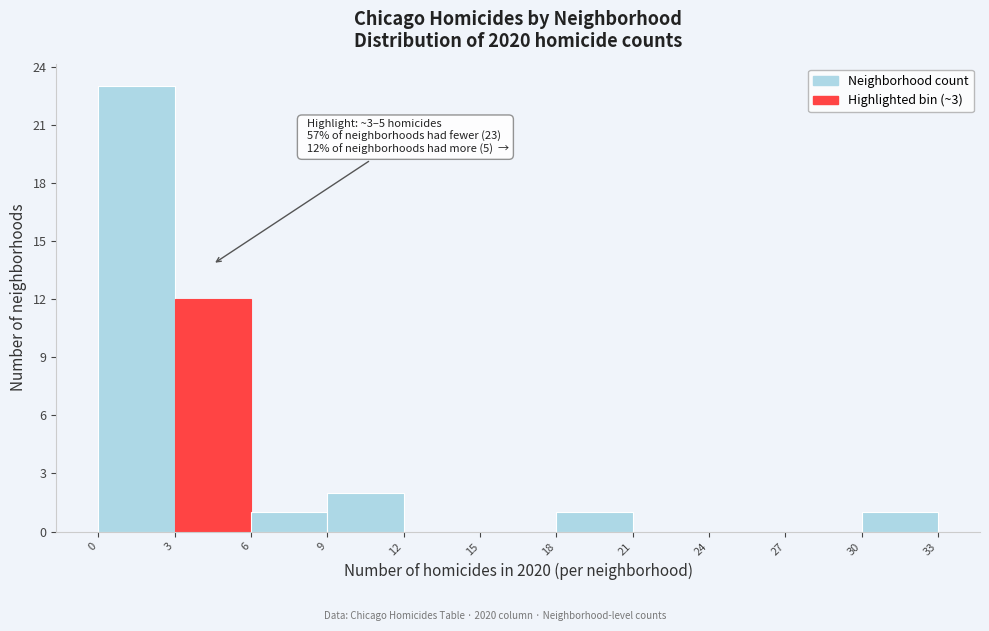

Which range on the x-axis has the tallest bar?

0 to 3